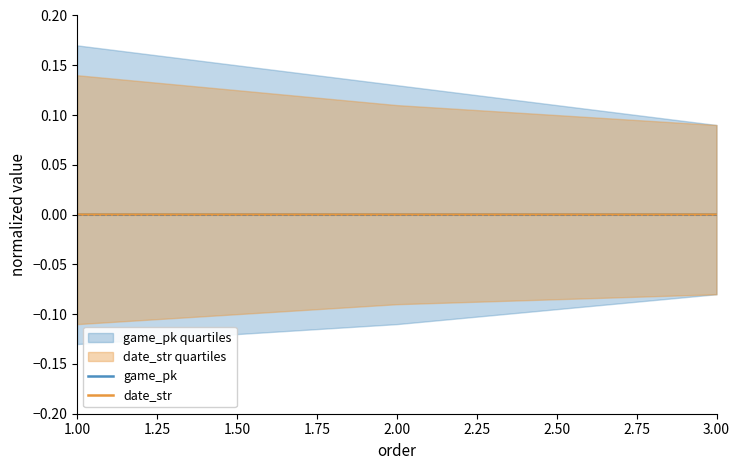

How many values in the date_str series exceed 0?

1